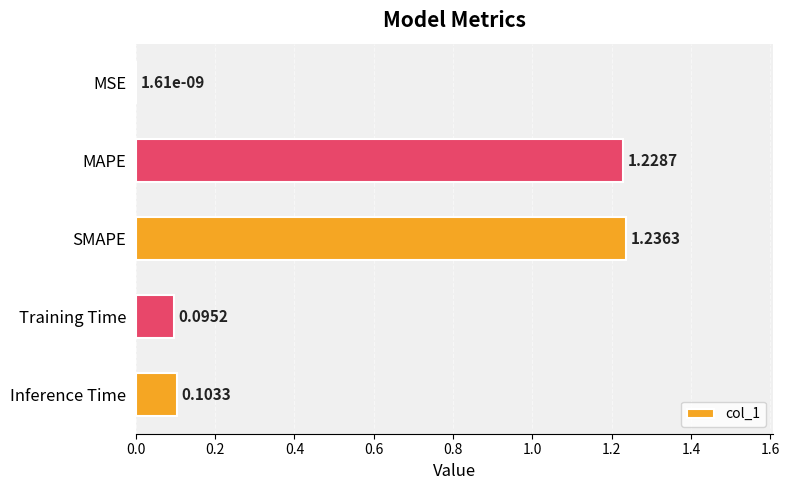

Which label corresponds to the largest value in the chart?

SMAPE